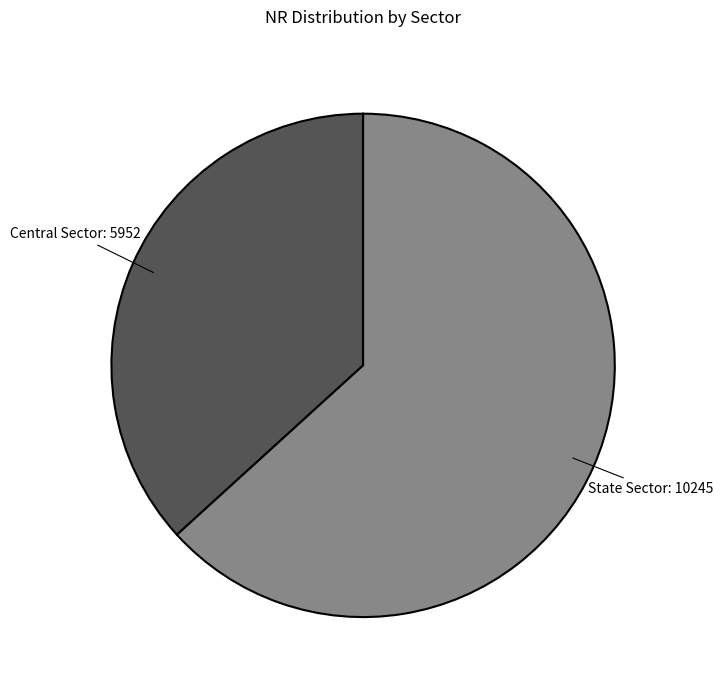

Which slice represents more than half of the pie?

State Sector